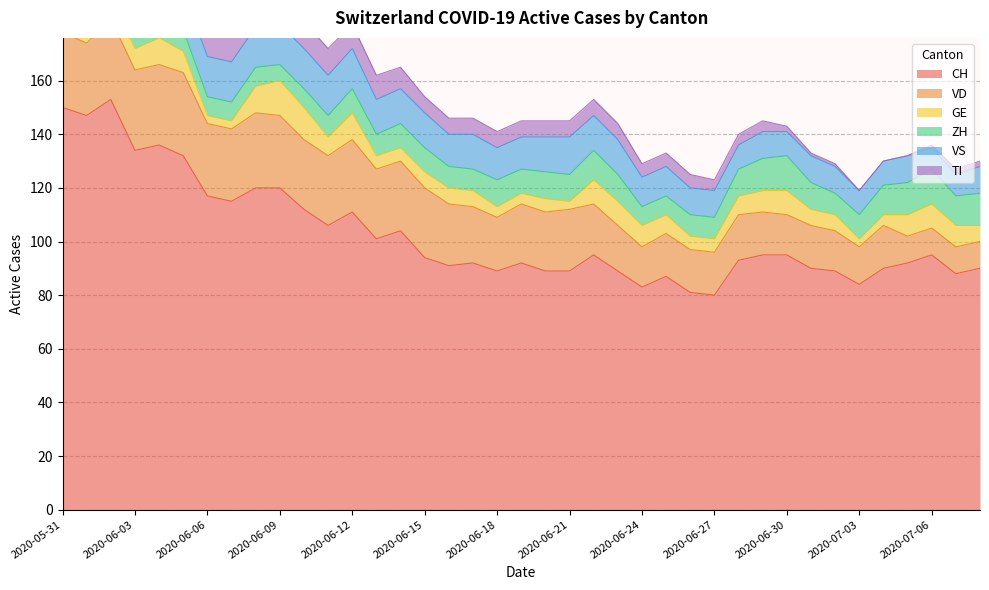

True or false: VS has a value of 16 at 2020-07-08.

False